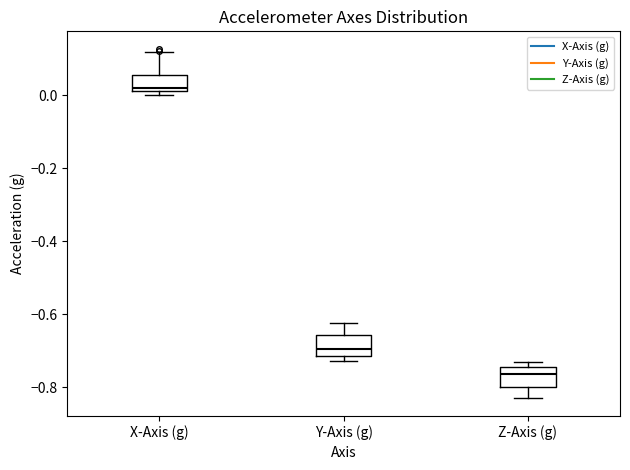

Where is the upper edge of the box for Y-Axis (g) on the y-axis? The values are not printed on the chart, so give them approximately, as read against the axis.

-0.66